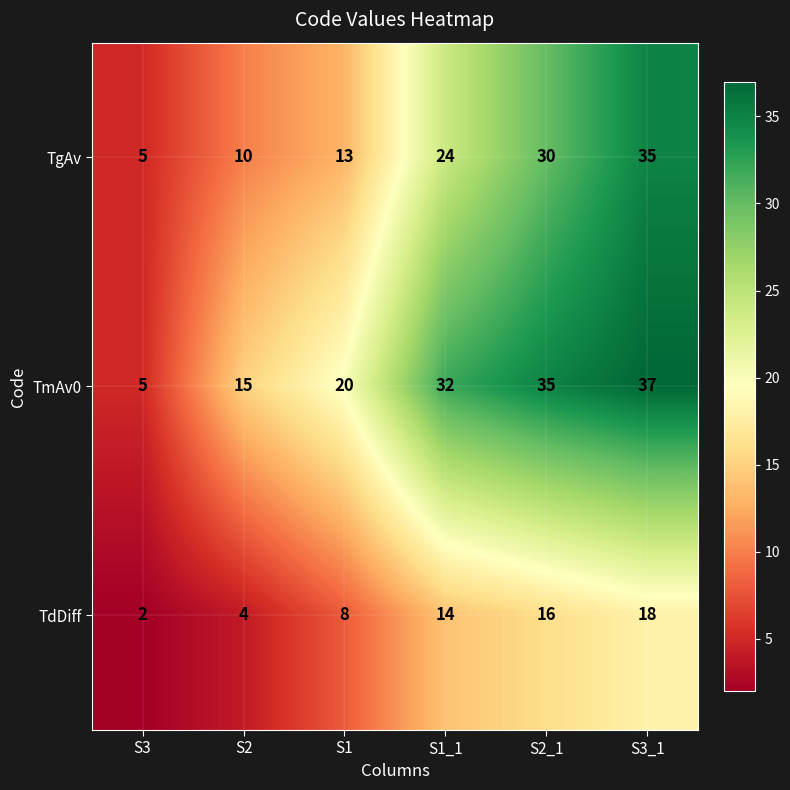

What is the approximate value of TmAv0 at S2_1?

35